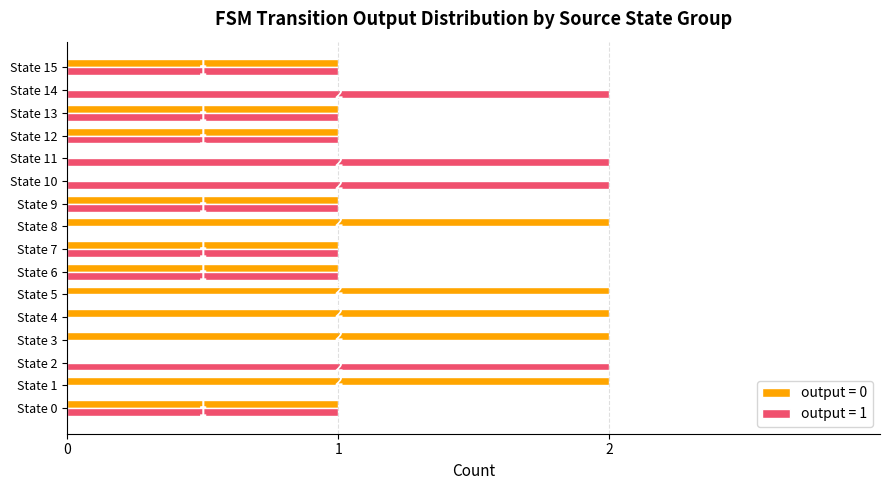

Is it true that output = 0 equals 3 at State 8?

False